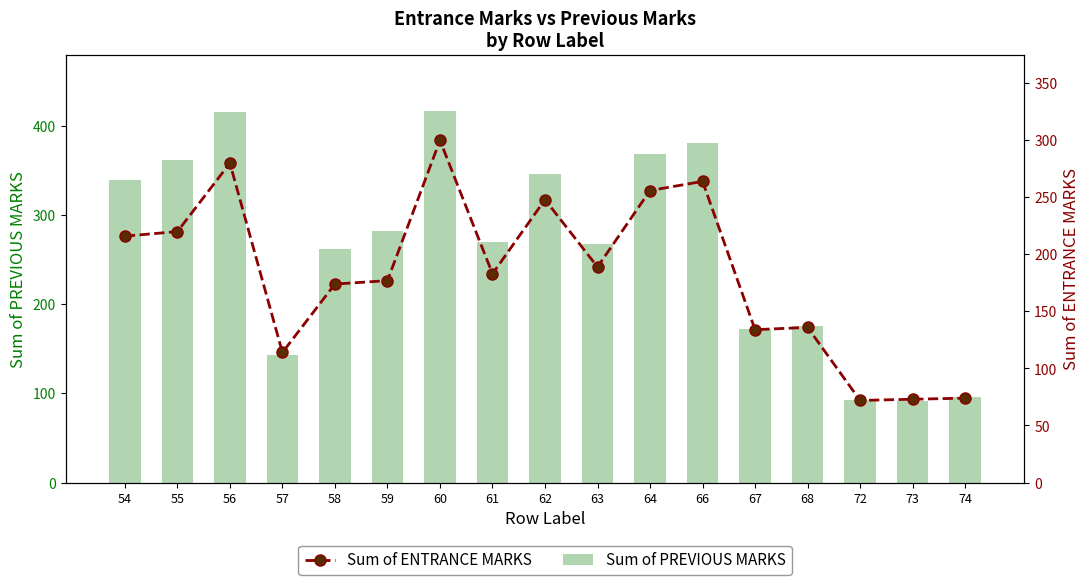

Reading left to right, transcribe all the data shown in this chart.

Sum of PREVIOUS MARKS: 339.3	361.3	415.2	143.3	261.5	282.0	417.0	269.2	346.2	267.7	368.2	380.6	172.7	175.7	93.0	91.2	95.8
Sum of ENTRANCE MARKS: 216.0	220.0	280.0	114.0	174.0	177.0	300.0	183.0	248.0	189.0	256.0	264.0	134.0	136.0	72.0	73.0	74.0